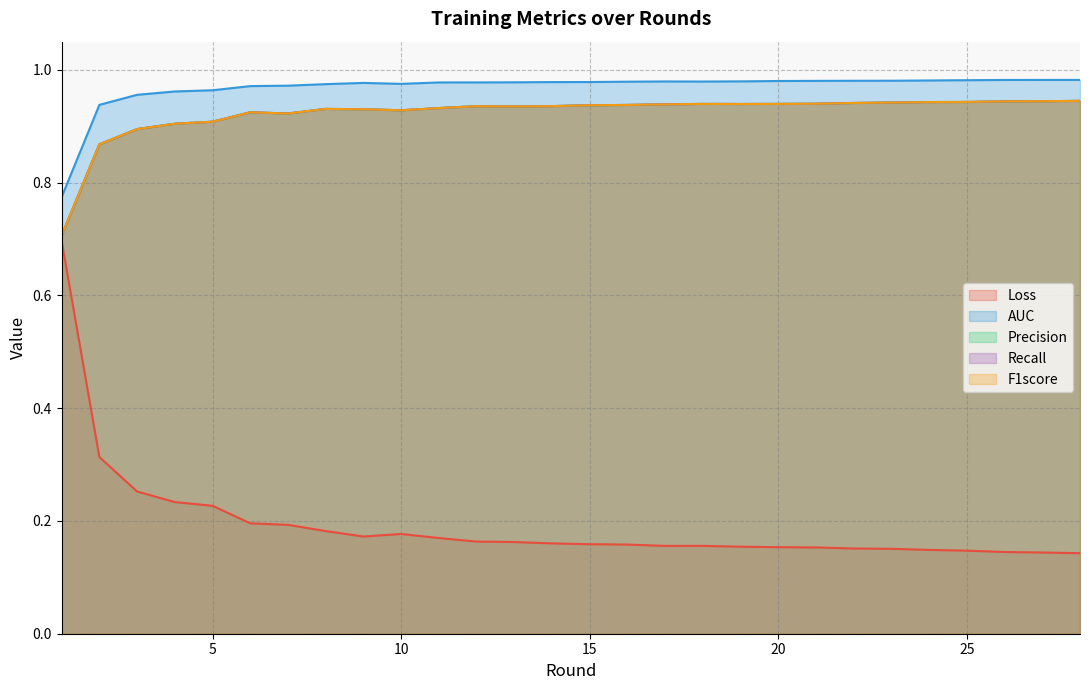

Is the value of Loss at 21 greater than the value of Recall at 25?

No